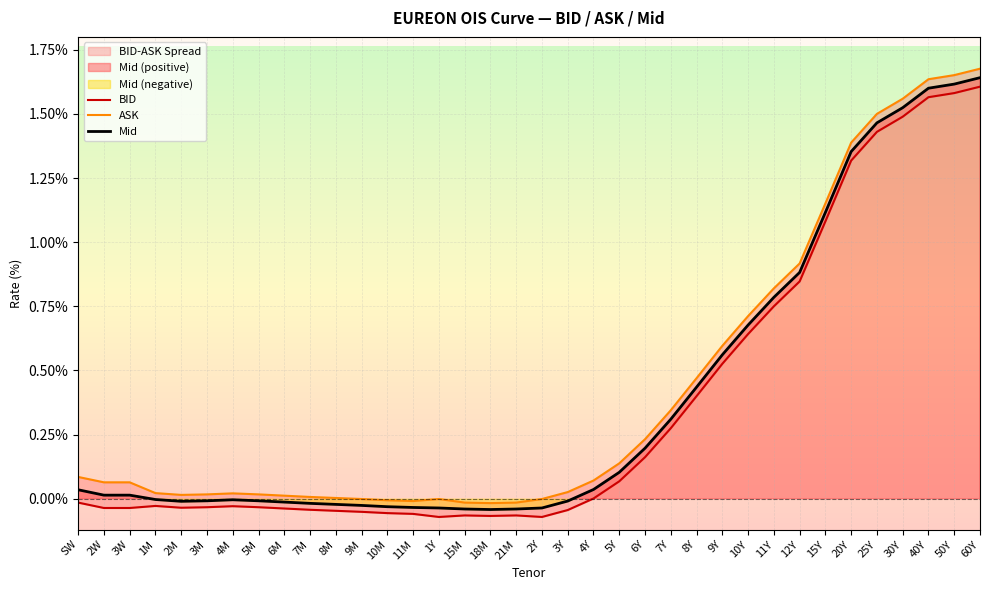

Rank the categories by BID value from highest to lowest.

60Y, 50Y, 40Y, 30Y, 25Y, 20Y, 15Y, 12Y, 11Y, 10Y, 9Y, 8Y, 7Y, 6Y, 5Y, 4Y, SW, 1M, 4M, 3M, 5M, 2M, 2W, 3W, 6M, 7M, 3Y, 8M, 9M, 10M, 11M, 15M, 21M, 18M, 1Y, 2Y